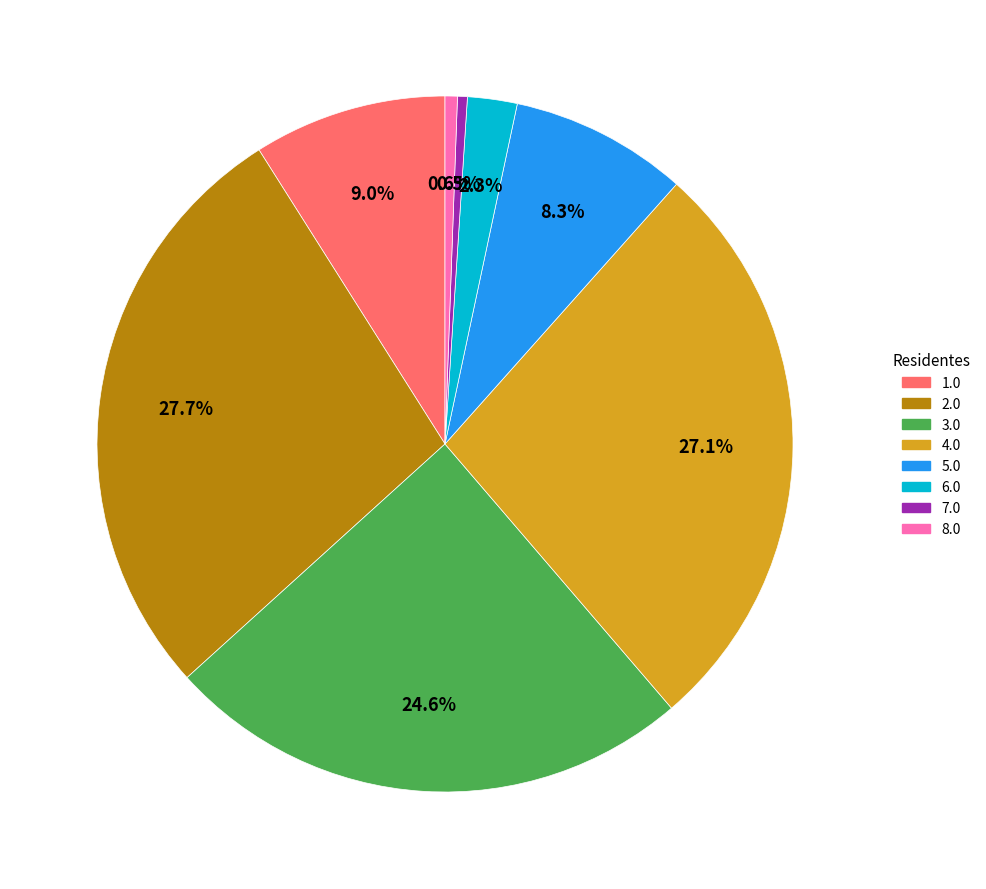

Which category has the biggest portion of the pie?

2.0